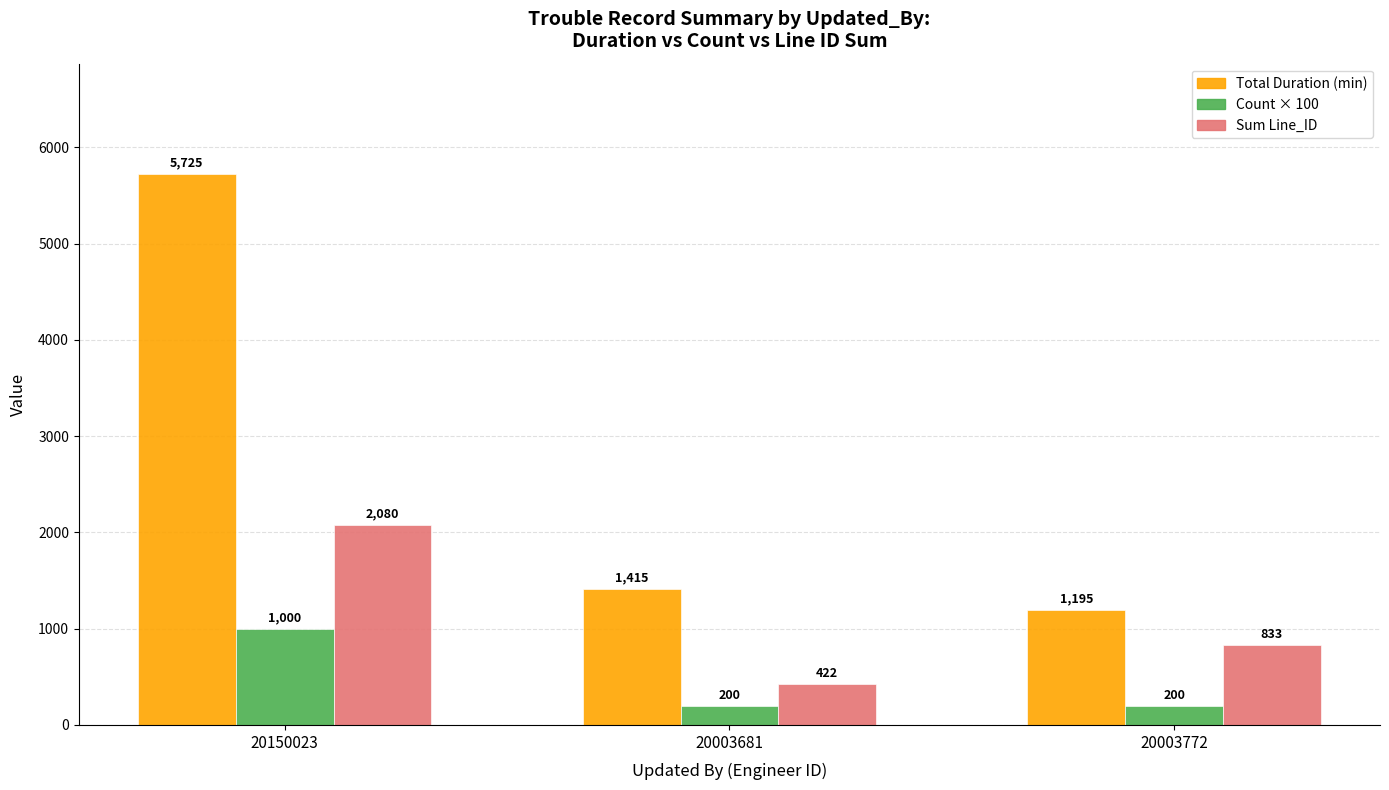

Are the bars grouped side by side (vs. stacked)?

Yes